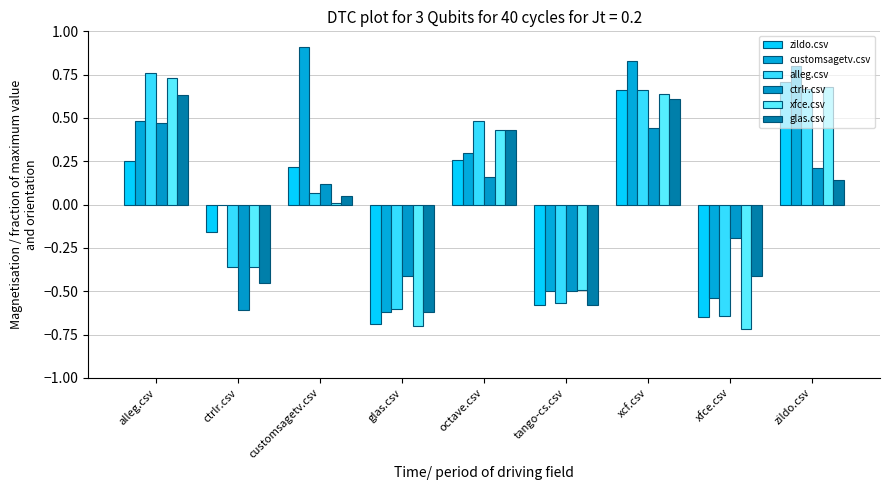

At which label does xfce.csv first exceed 0?

alleg.csv